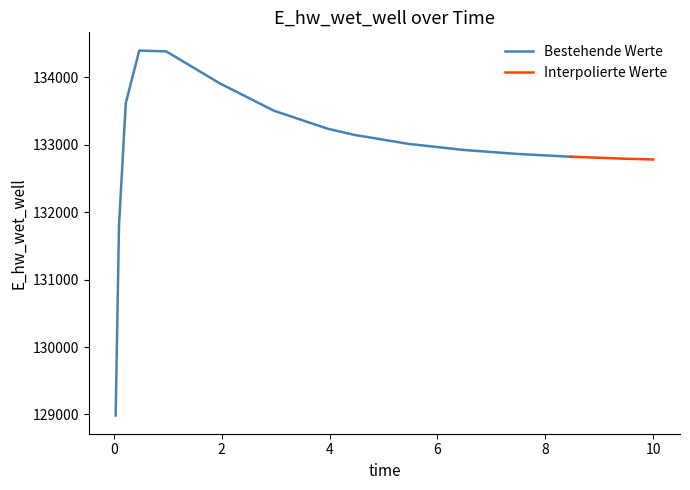

At which label is the value closest to 131692?

0.09375